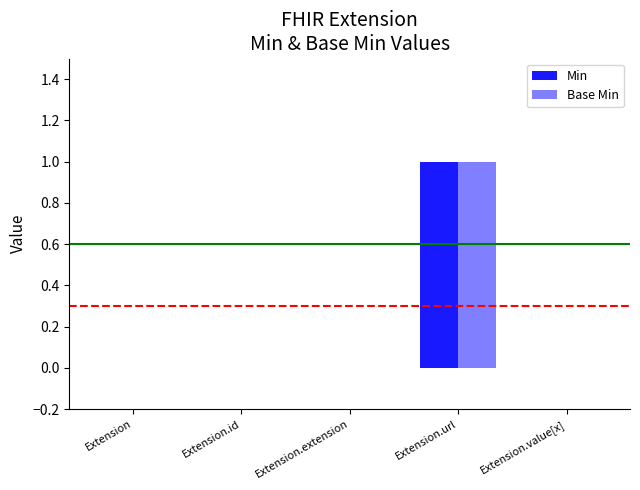

How many groups of bars are there?

5